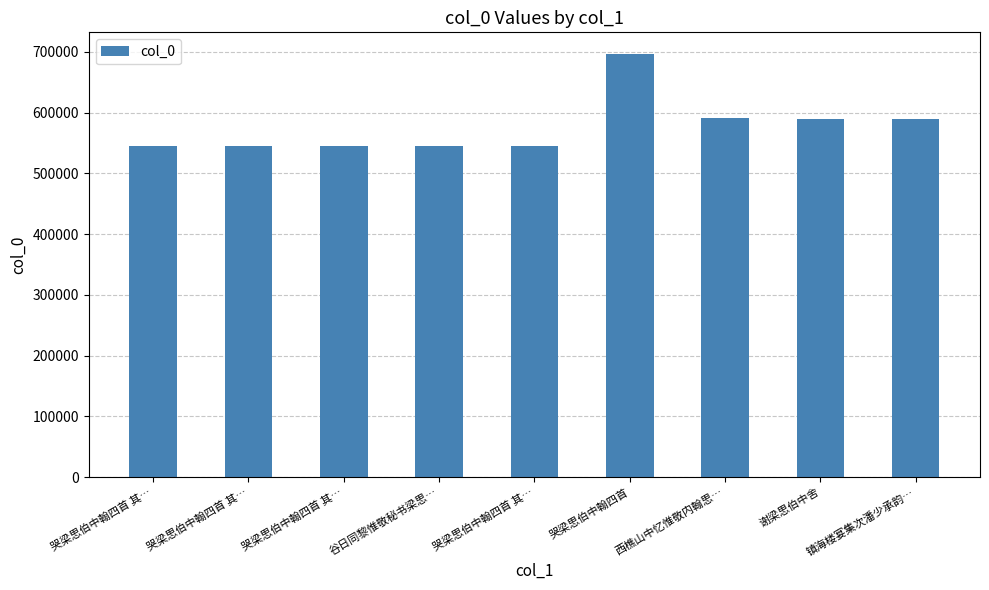

What is the value of the 2nd bar from the left?

544702